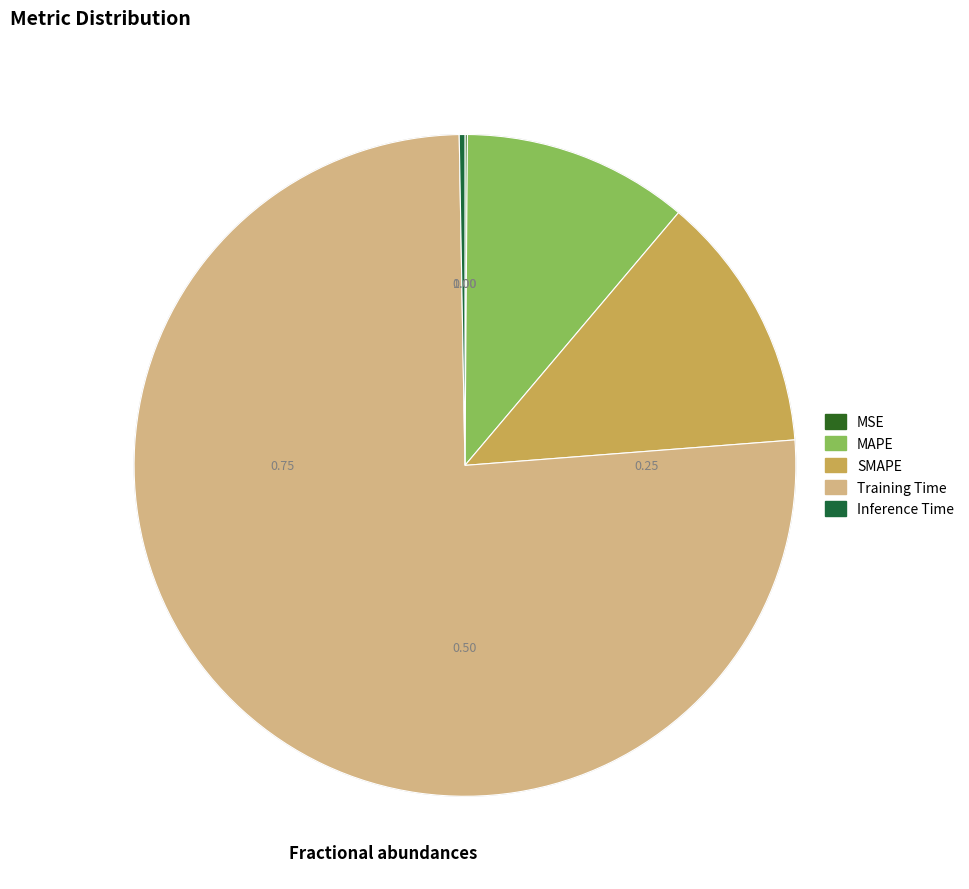

What percentage is NOT represented by MAPE?

89.0%